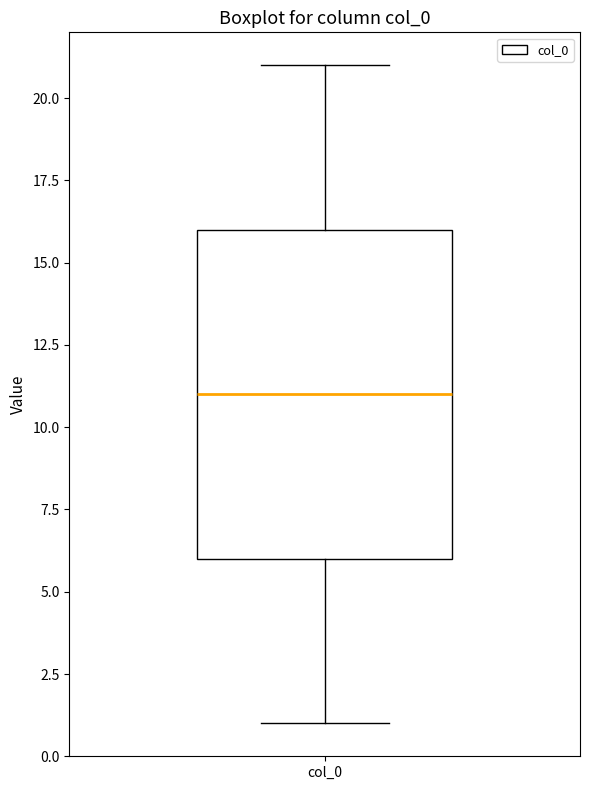

Where is the upper edge of the box for col_0 on the y-axis? The values are not printed on the chart, so give them approximately, as read against the axis.

16